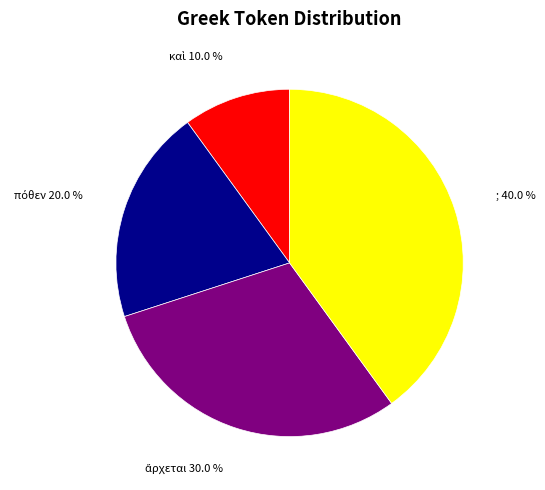

What portion of the pie excludes ;?

60.0%